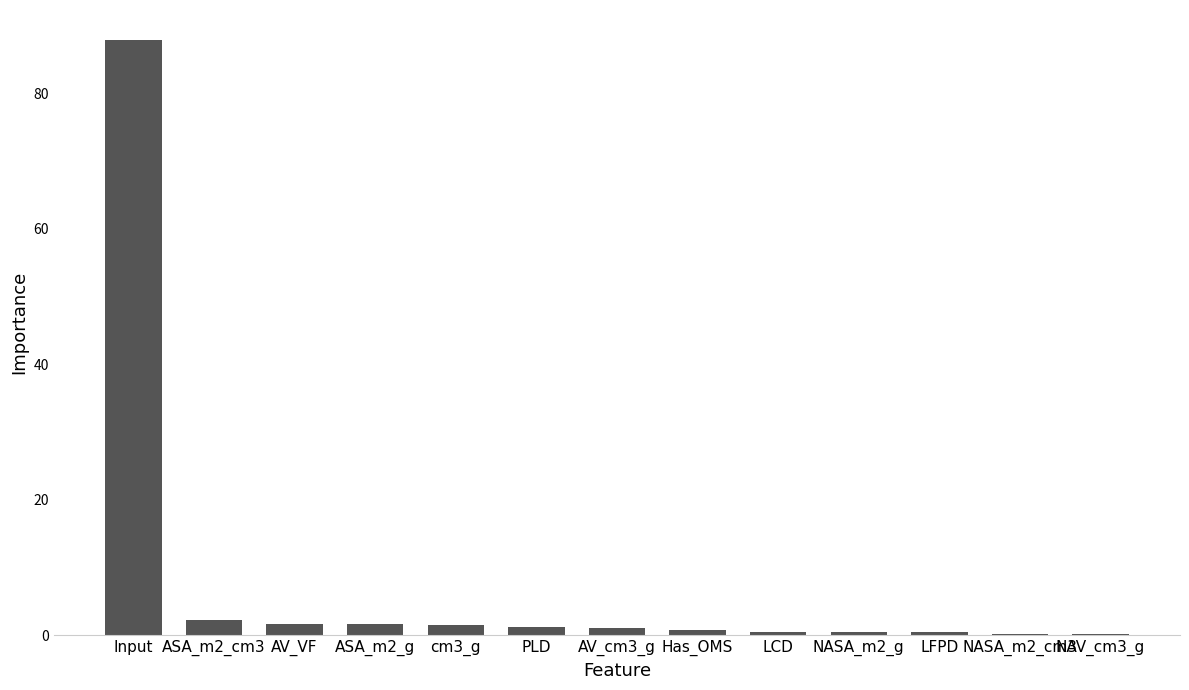

What value does the data have at Input?

87.9